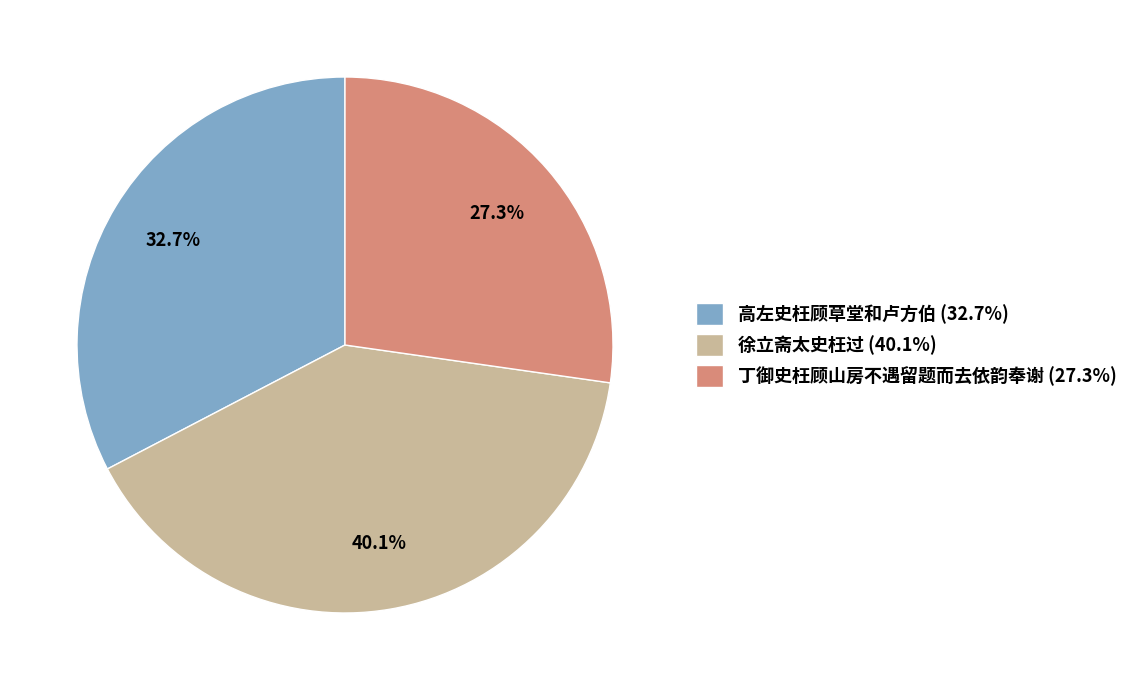

Approximately how many times larger is the value at 丁御史枉顾山房不遇留题而去依韵奉谢 compared to 徐立斋太史枉过?

0.7